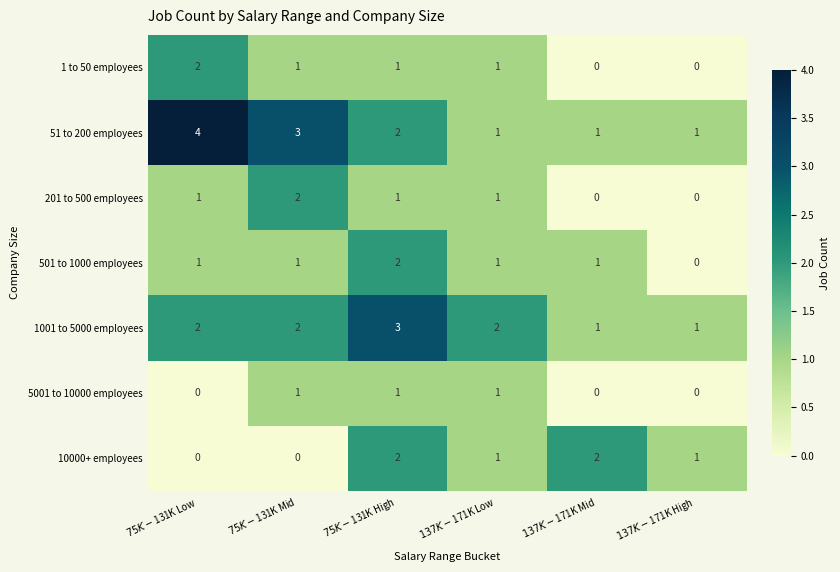

Which series has the largest total across all categories?

51 to 200 employees